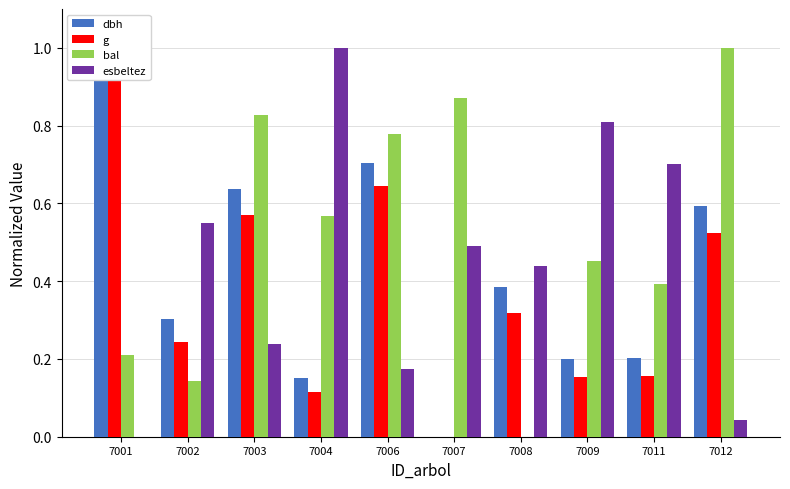

Reading left to right, extract all data points from this chart.

dbh: 7001=1.0	7002=0.3	7003=0.6	7004=0.2	7006=0.7	7007=0.0	7008=0.4	7009=0.2	7011=0.2	7012=0.6
g: 7001=1.0	7002=0.2	7003=0.6	7004=0.1	7006=0.6	7007=0.0	7008=0.3	7009=0.2	7011=0.2	7012=0.5
bal: 7001=0.2	7002=0.1	7003=0.8	7004=0.6	7006=0.8	7007=0.9	7008=0.0	7009=0.5	7011=0.4	7012=1.0
esbeltez: 7001=0.0	7002=0.5	7003=0.2	7004=1.0	7006=0.2	7007=0.5	7008=0.4	7009=0.8	7011=0.7	7012=0.0